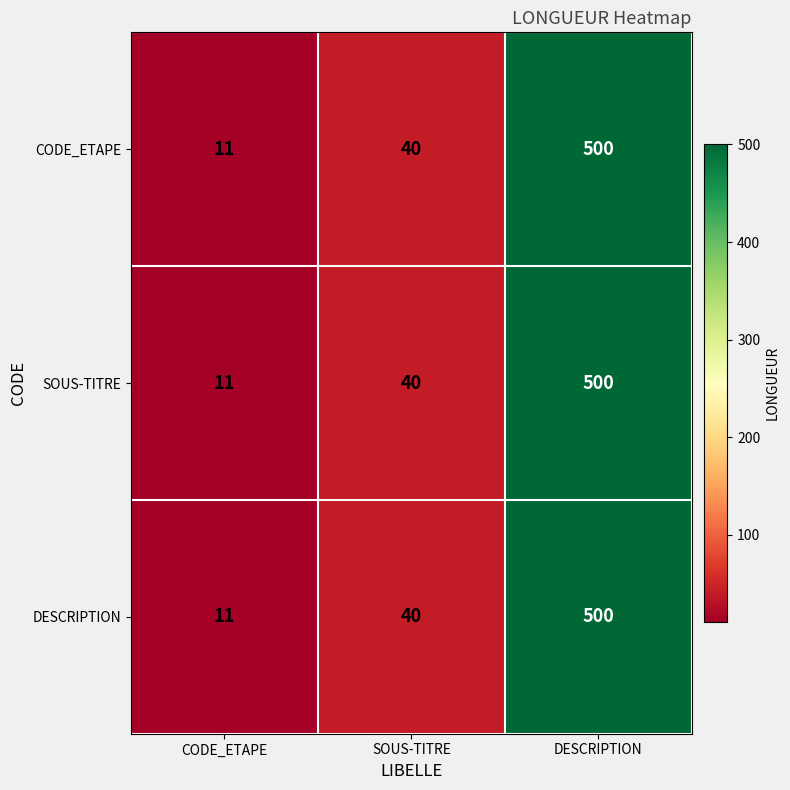

What is the maximum value shown in the chart?

500